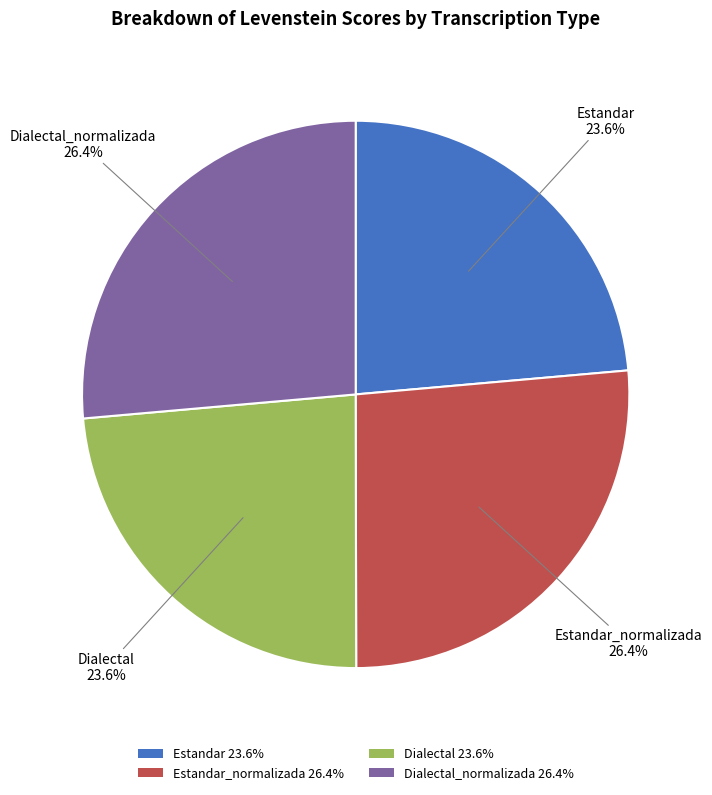

Between Estandar 23.6% and Dialectal_normalizada 26.4%, which is larger?

Dialectal_normalizada 26.4%